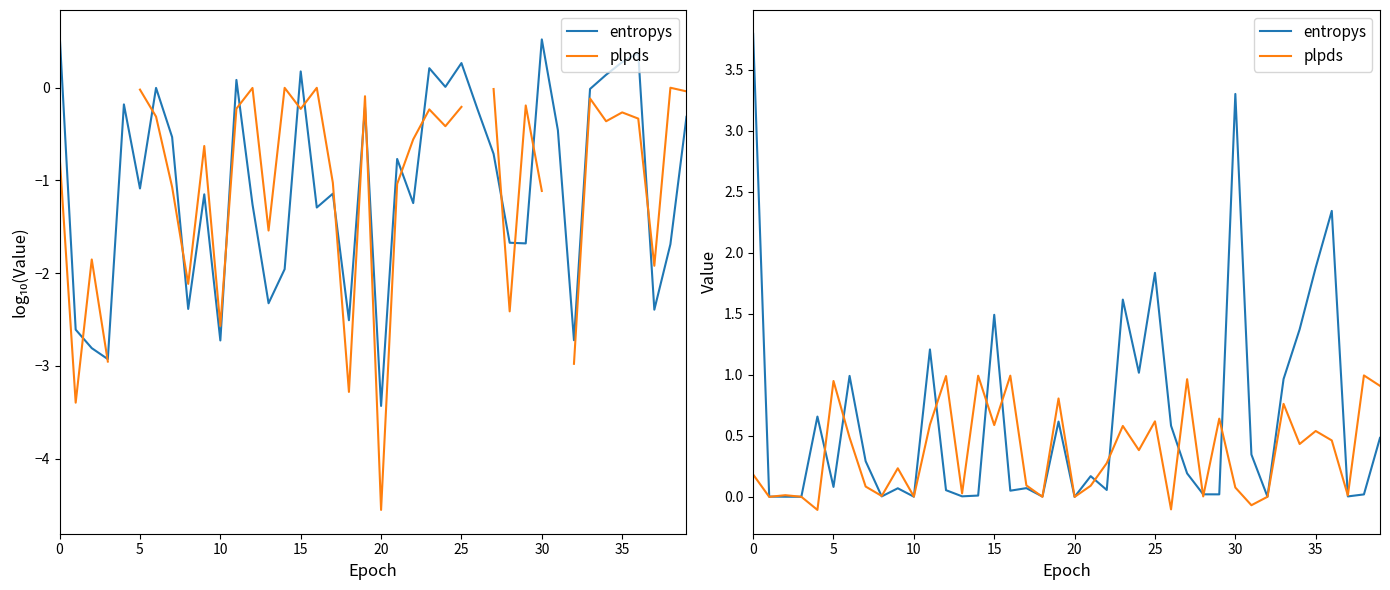

How many lines are shown in the chart?

2